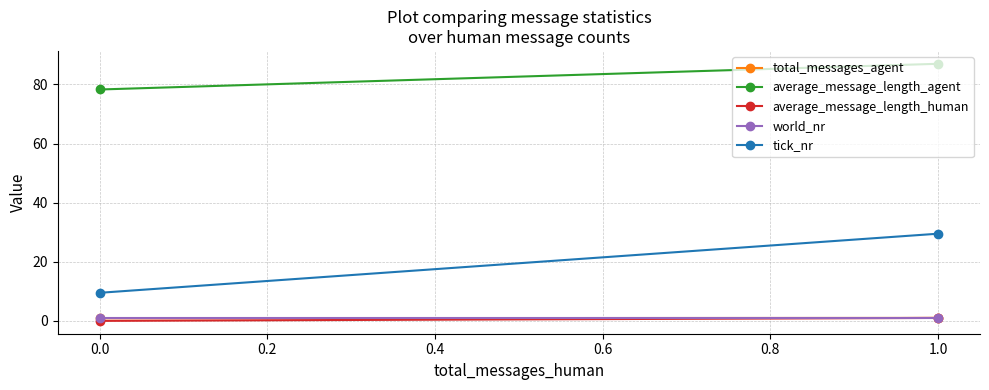

The value of average_message_length_agent at 1.0 is 38.0. True or false?

False